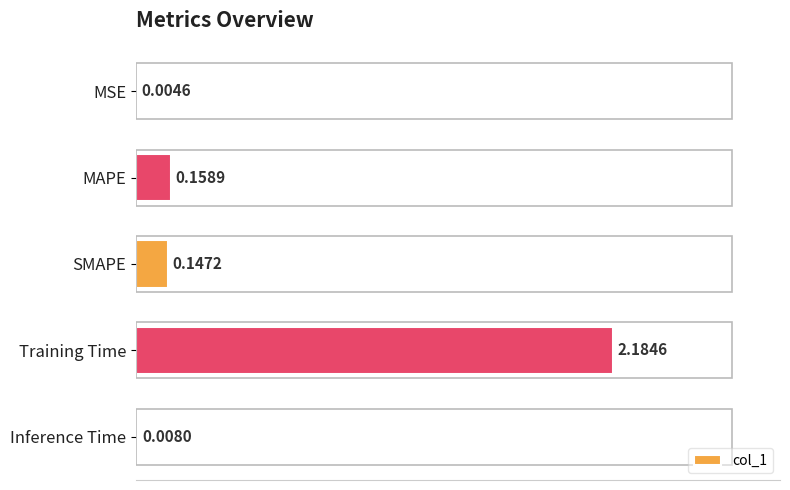

At which category does the chart reach its peak across all series?

Training Time